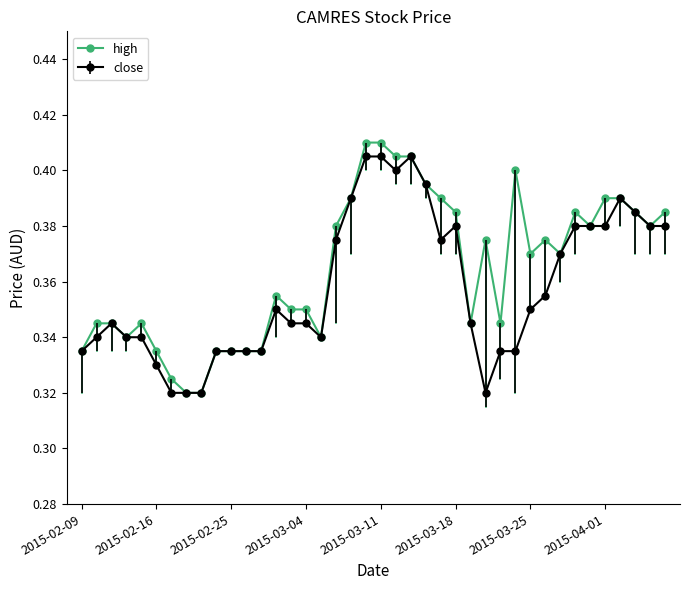

True or false: high has more than 2 points higher than both neighbors.

True